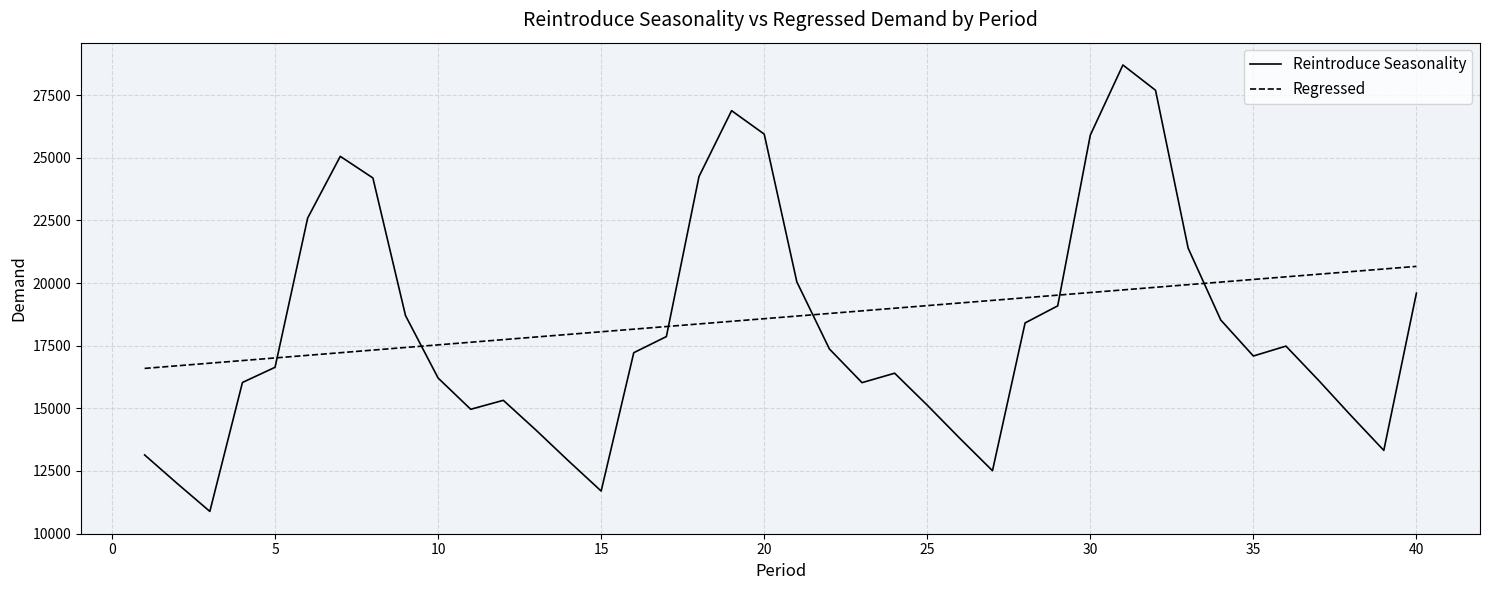

How many lines are shown in the chart?

2